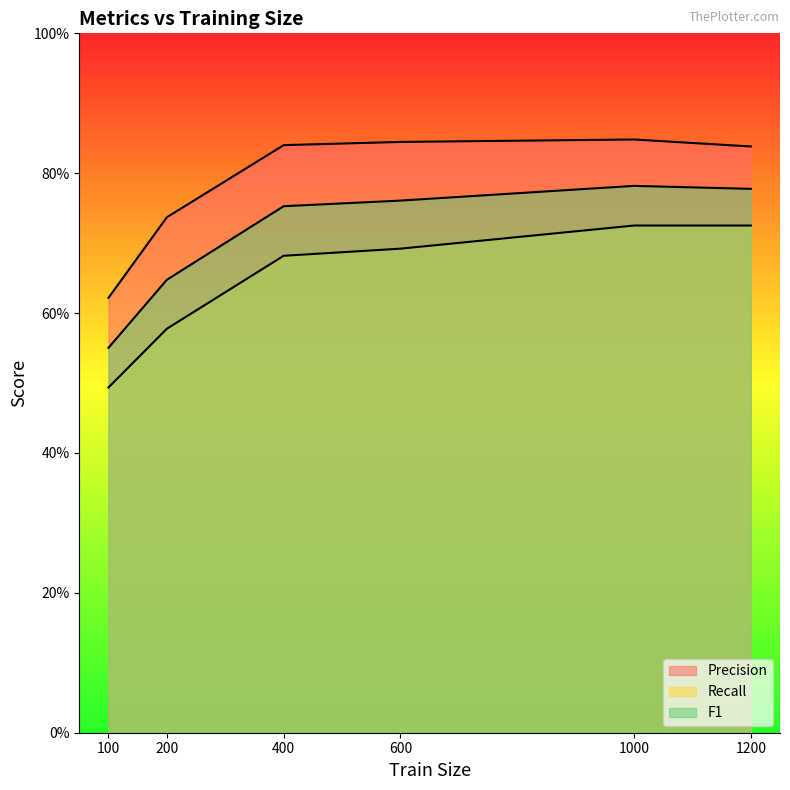

Which has a higher value, 600 or 200?

600